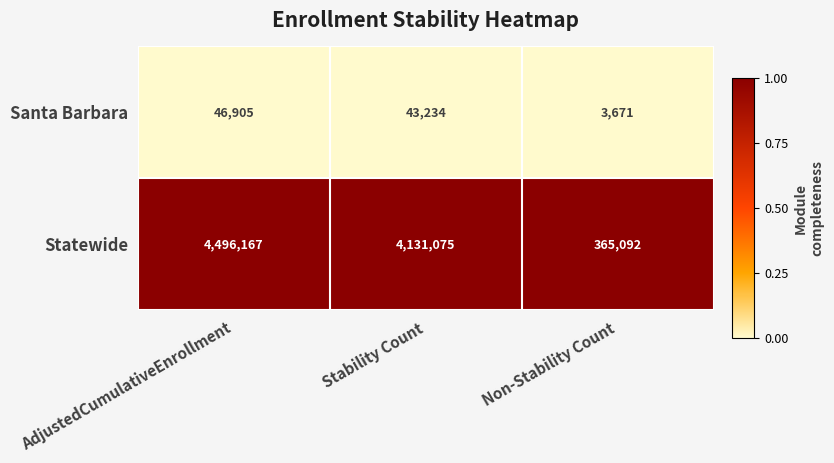

Reading left to right, transcribe all the data shown in this chart.

Santa Barbara: 46905	43234	3671
Statewide: 4496167	4131075	365092